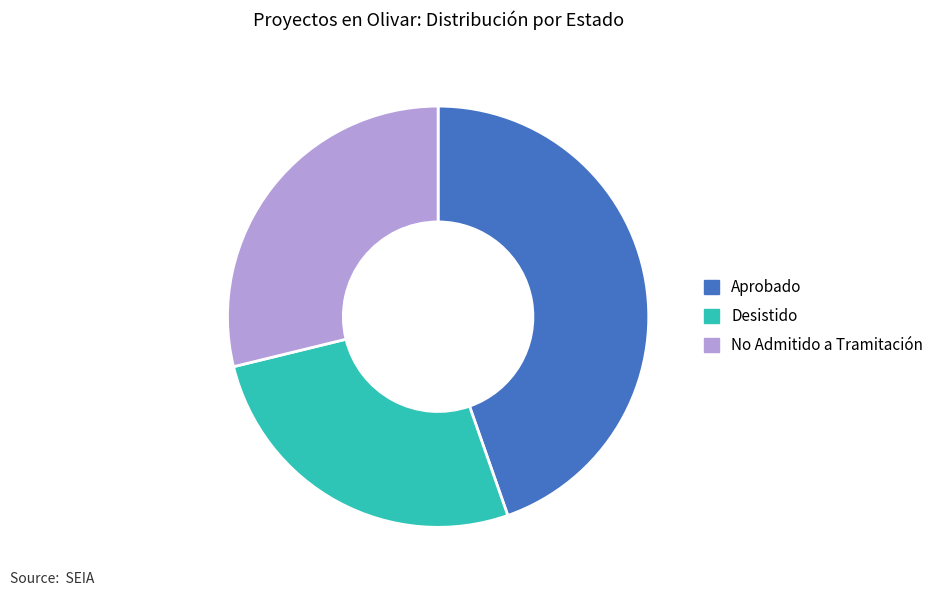

Rank the categories by value from lowest to highest.

Desistido, No Admitido a Tramitación, Aprobado